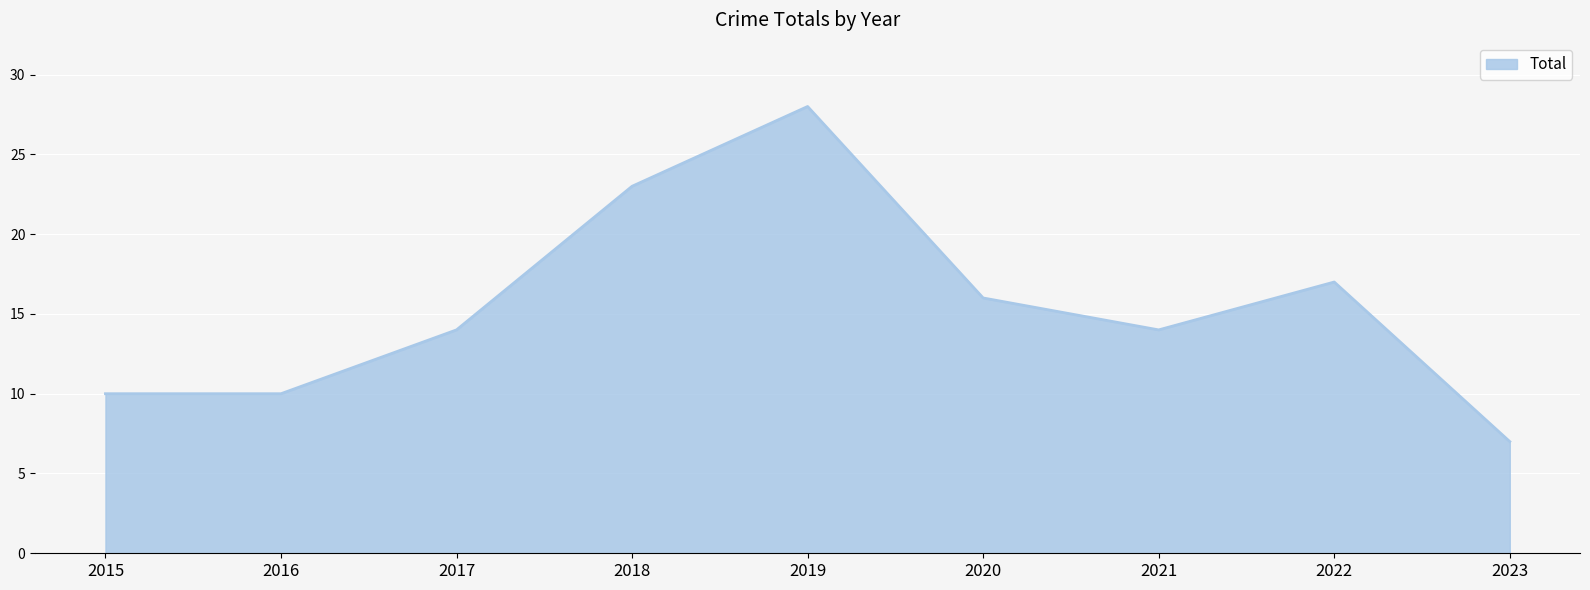

Which category has the highest value across all series?

2019